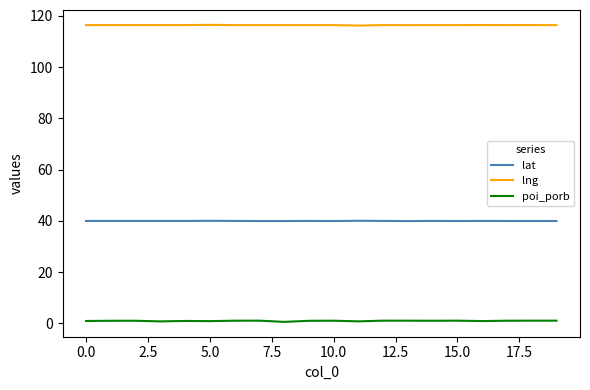

List the series in order of their overall mean, highest first.

lng, lat, poi_porb